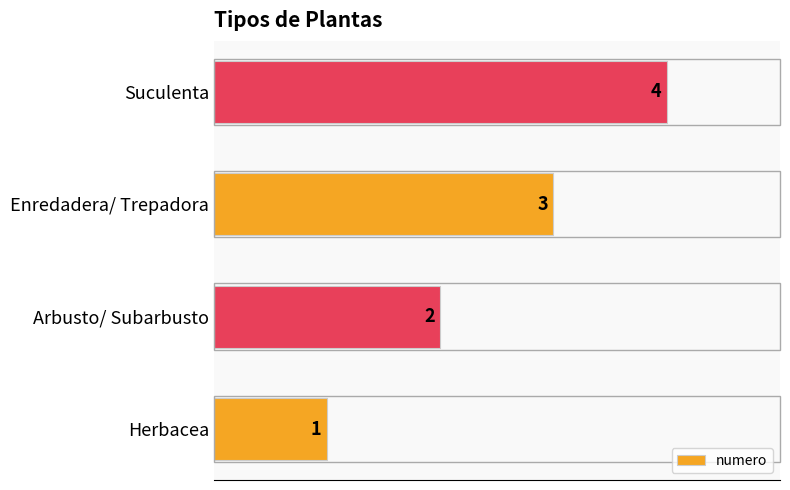

Count the number of data series in this chart.

1